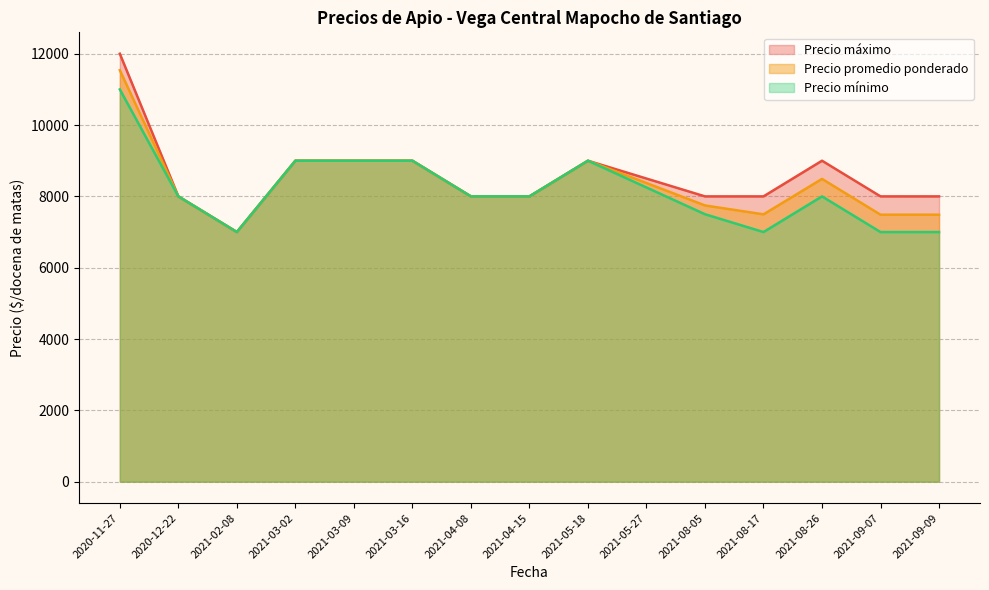

How many categories are shown in the chart?

15